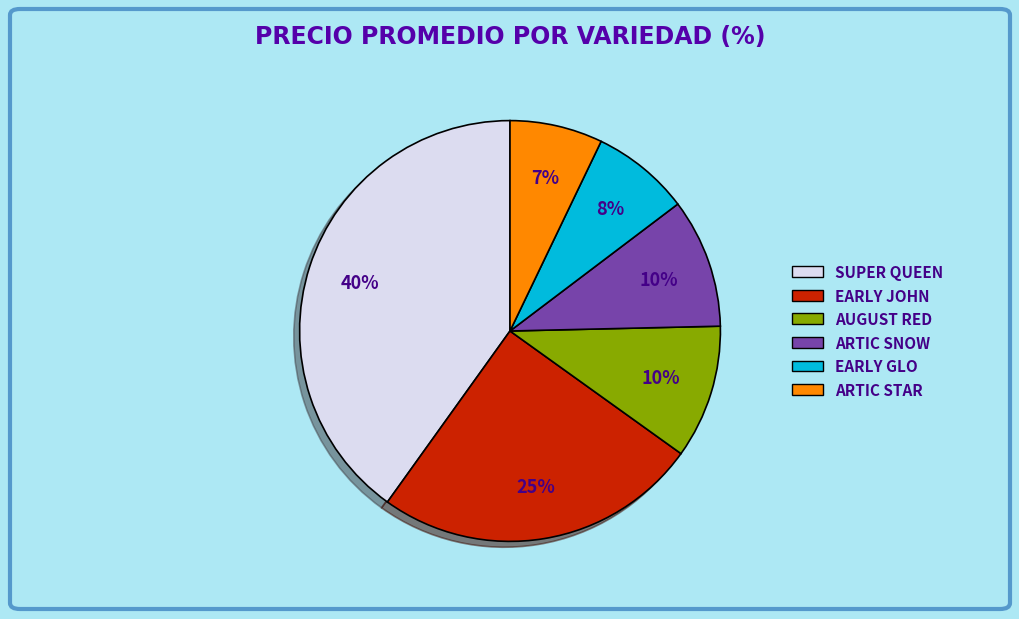

Is there a majority slice in this chart?

No